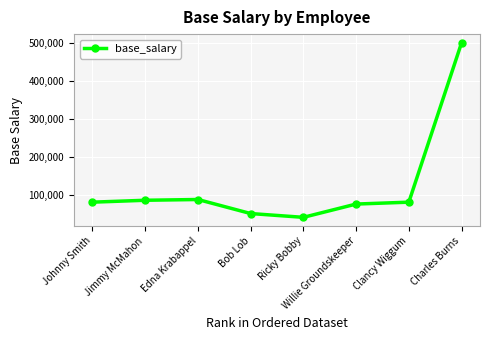

Is it true that the value at Jimmy McMahon is 85000?

True